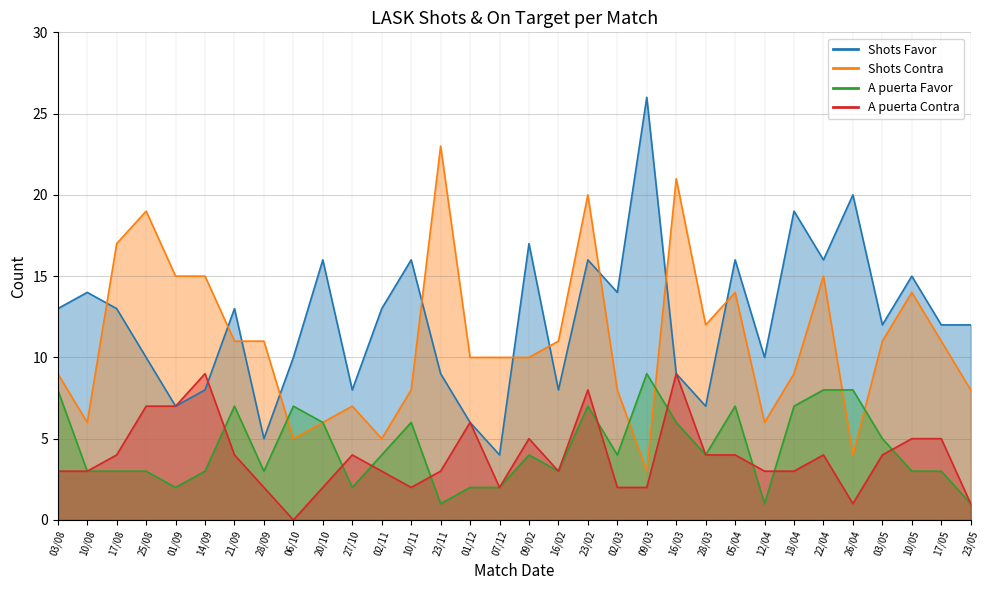

Which series has the widest spread of values?

Shots Favor